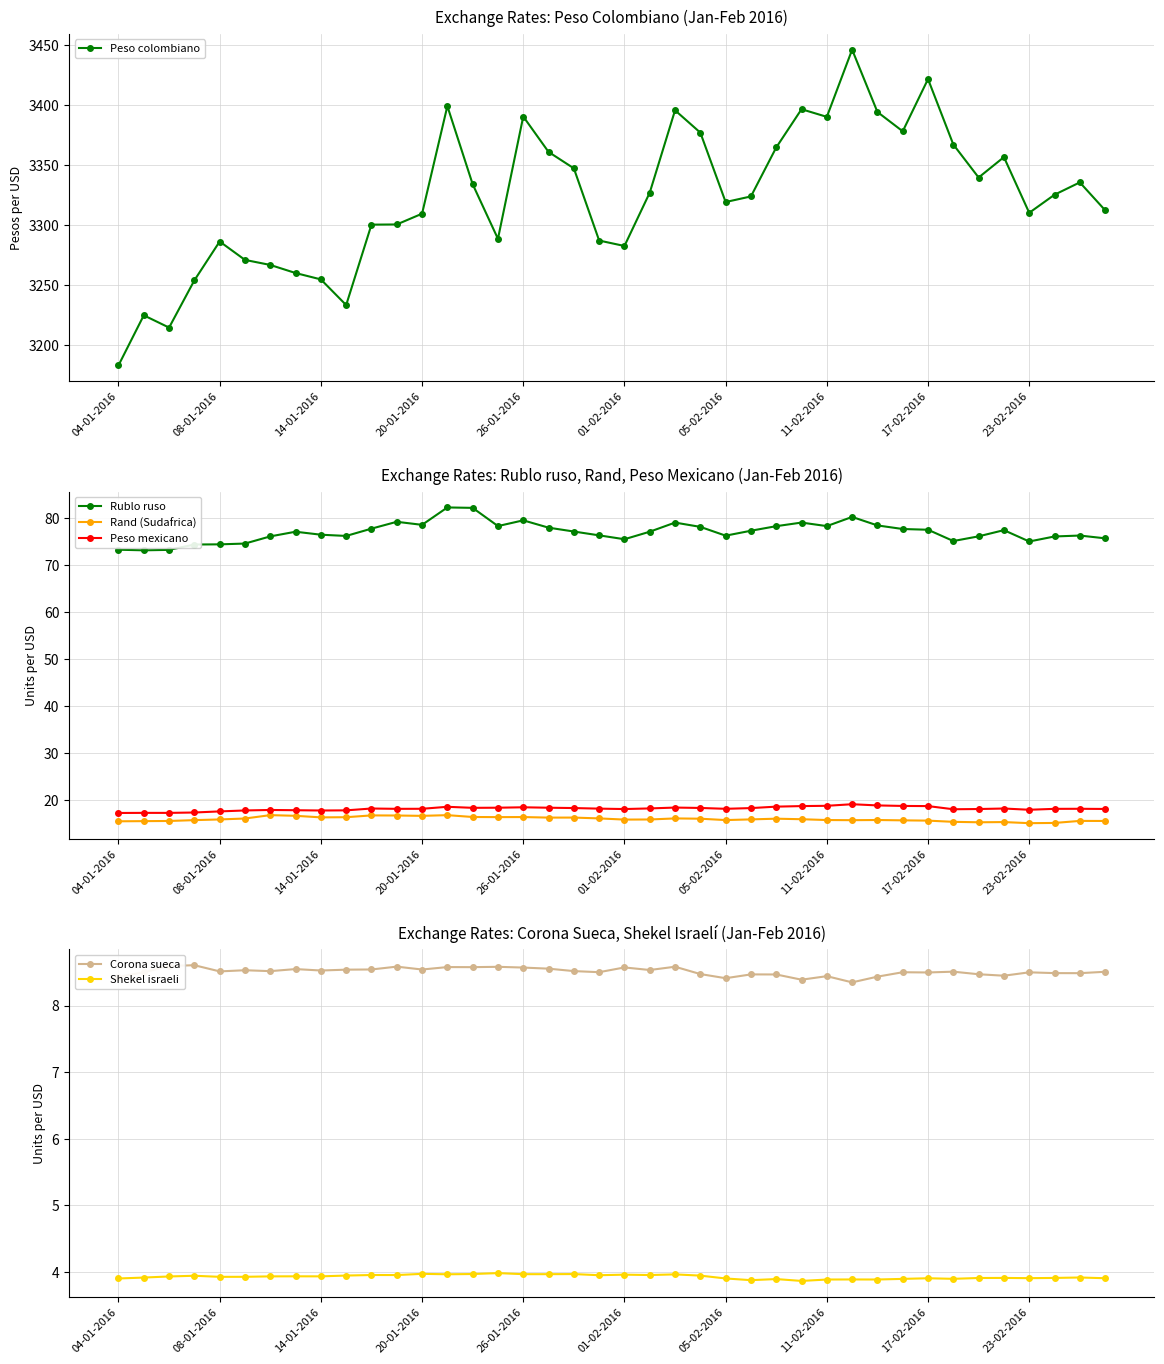

True or false: Peso mexicano and Rublo ruso cross at least once.

False